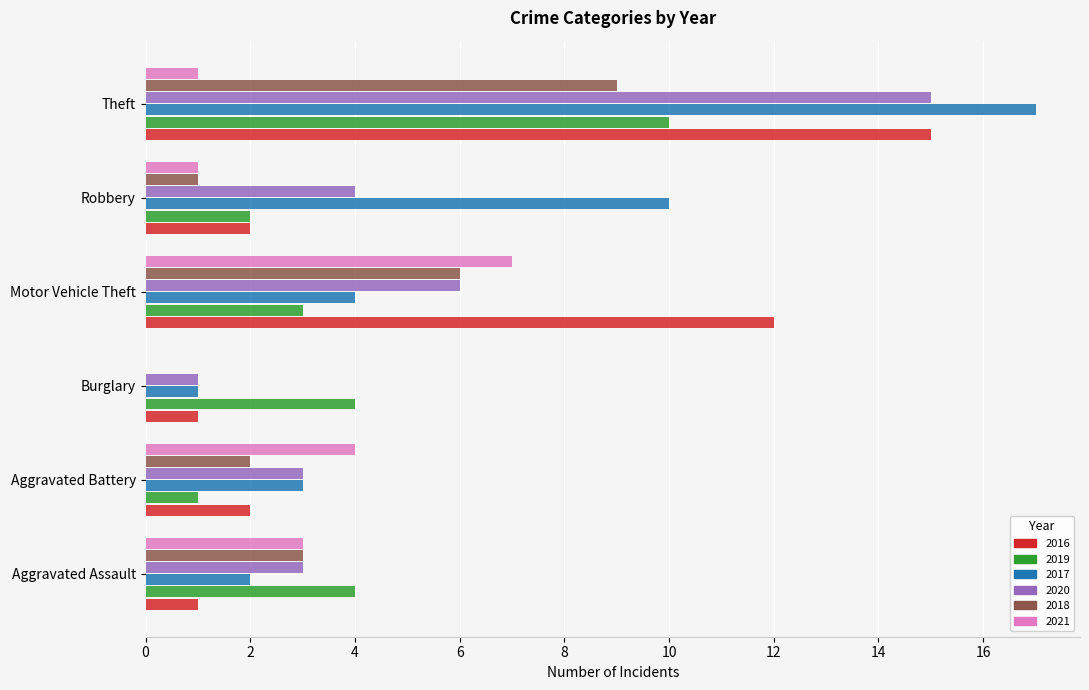

Which series changed the most between Aggravated Battery and Theft?

2017